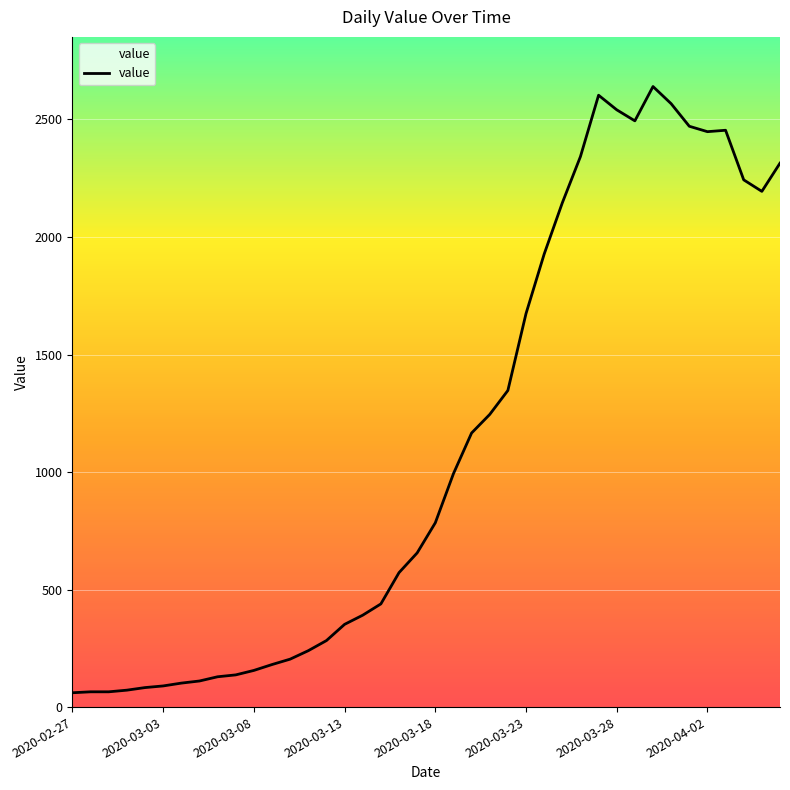

What is the greatest value displayed?

2640